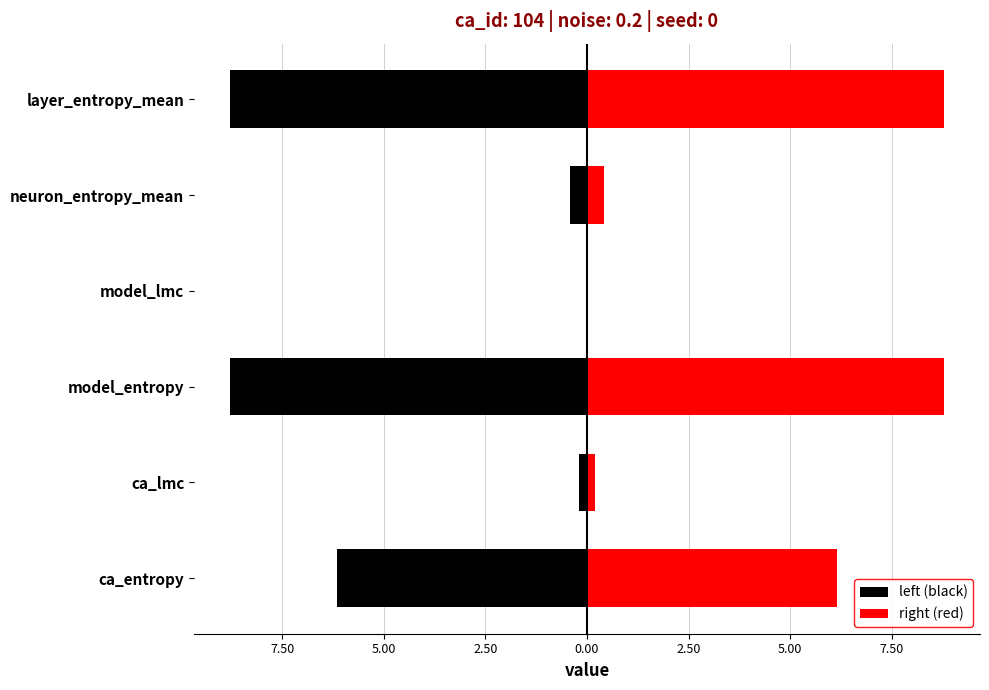

At how many categories does at least one series exceed -6?

6